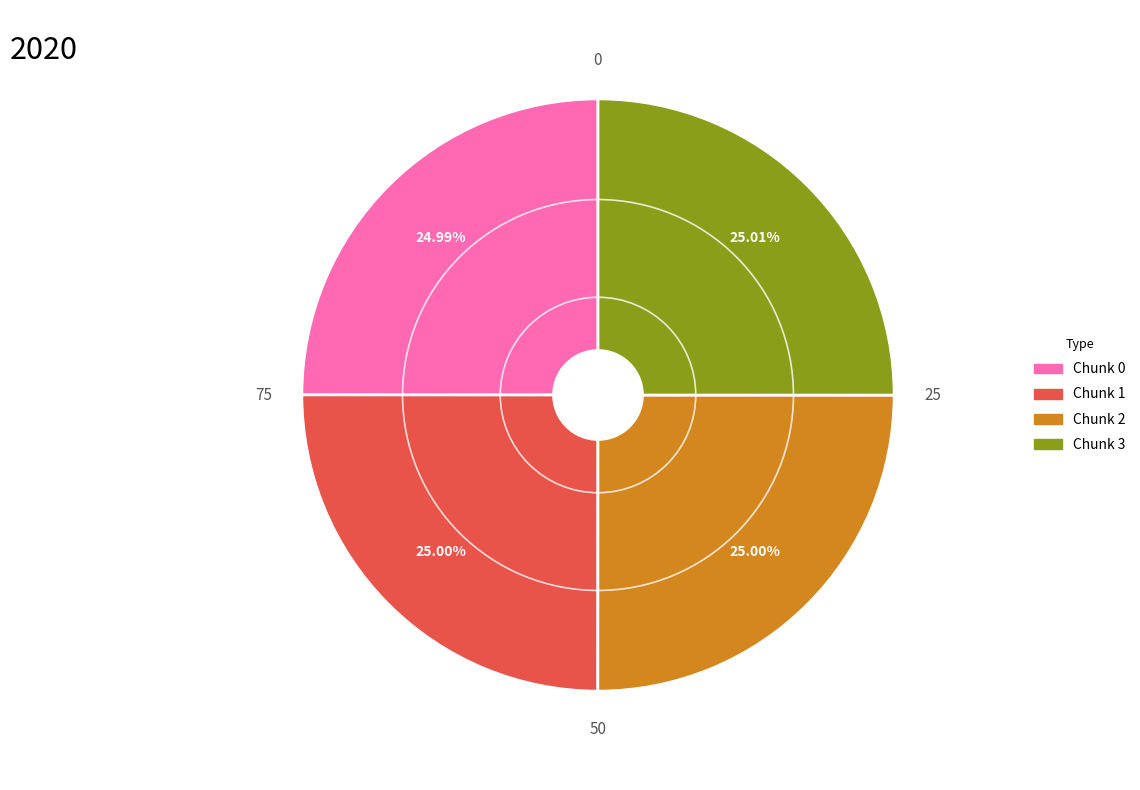

To the nearest percent, what portion does Chunk 3 represent?

25%